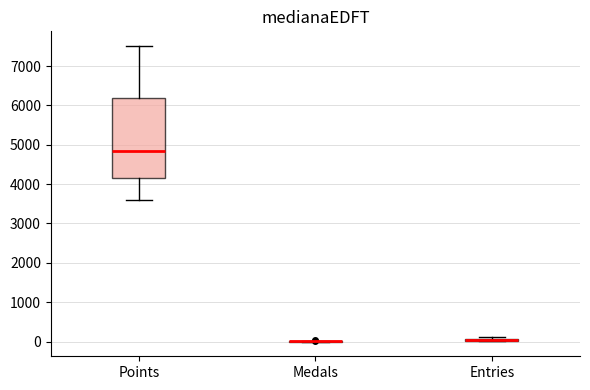

Comparing the boxes themselves (not the whiskers), which one is the tallest?

Points